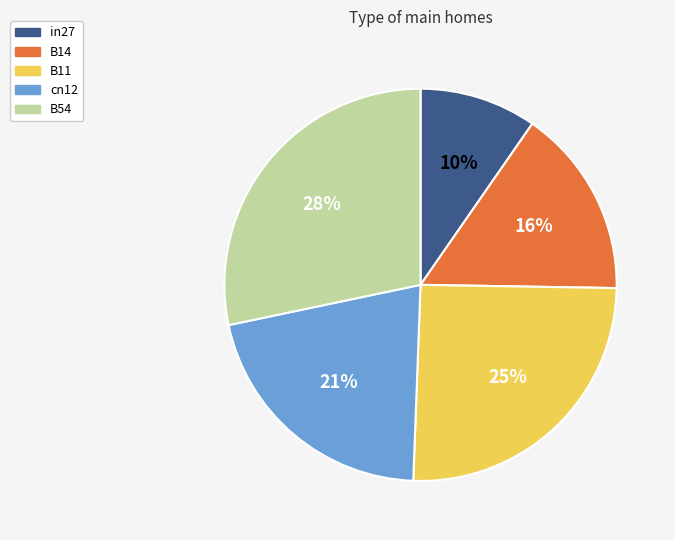

Which slice is the largest?

B54